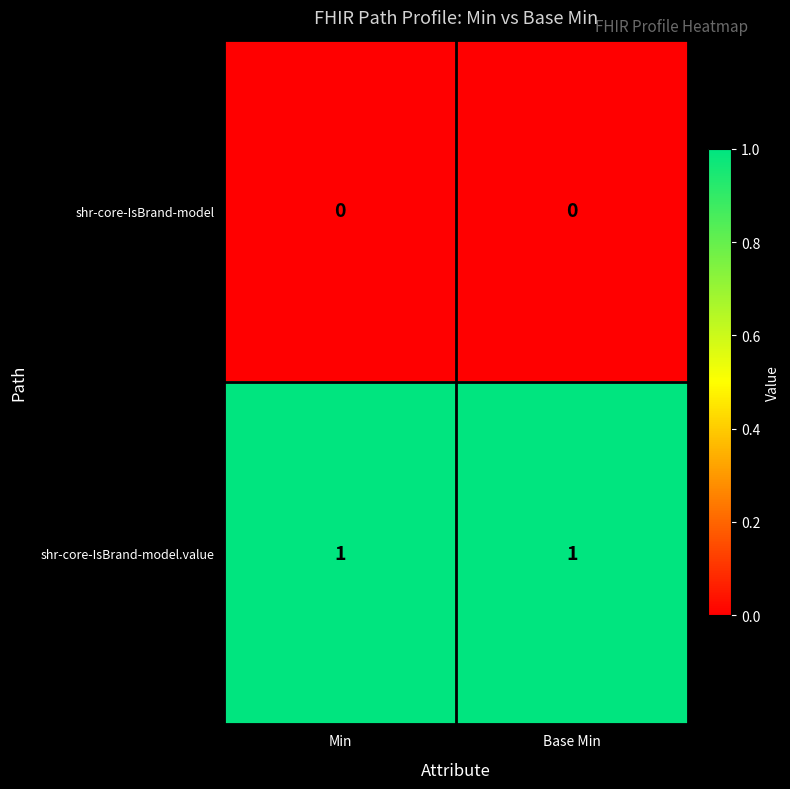

List the series in order of their overall mean, highest first.

shr-core-IsBrand-model.value, shr-core-IsBrand-model